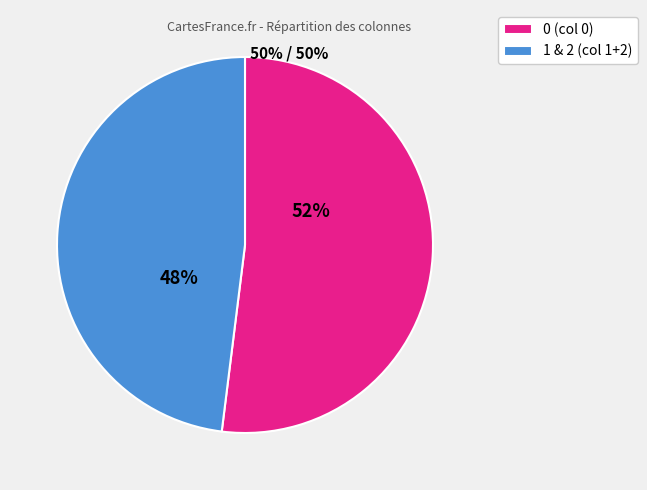

Which has a higher value, 1 & 2 (col 1+2) or 0 (col 0)?

0 (col 0)